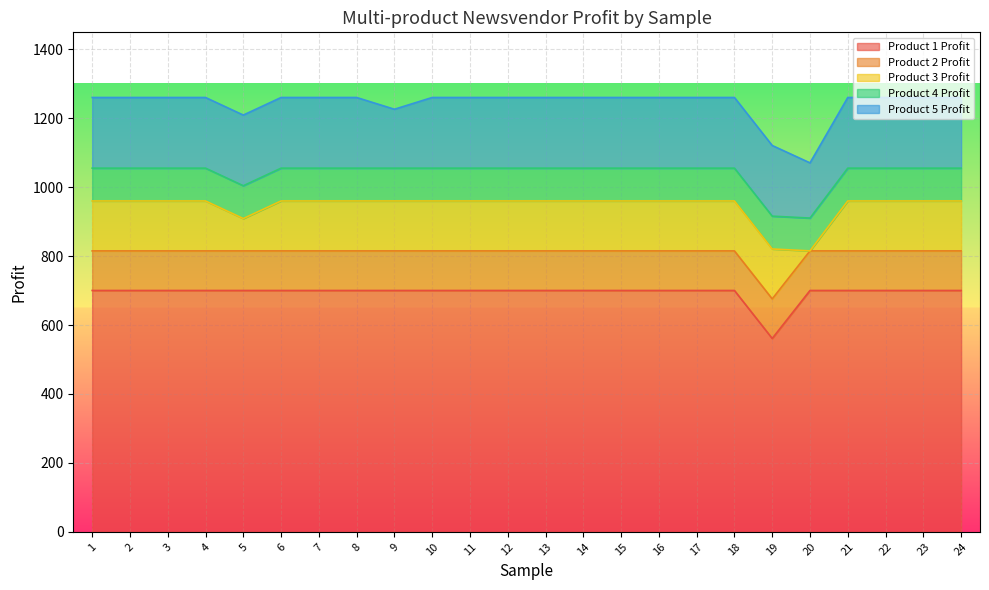

Rank the series at 13 from highest to lowest value.

Product 1 Profit, Product 5 Profit, Product 3 Profit, Product 2 Profit, Product 4 Profit